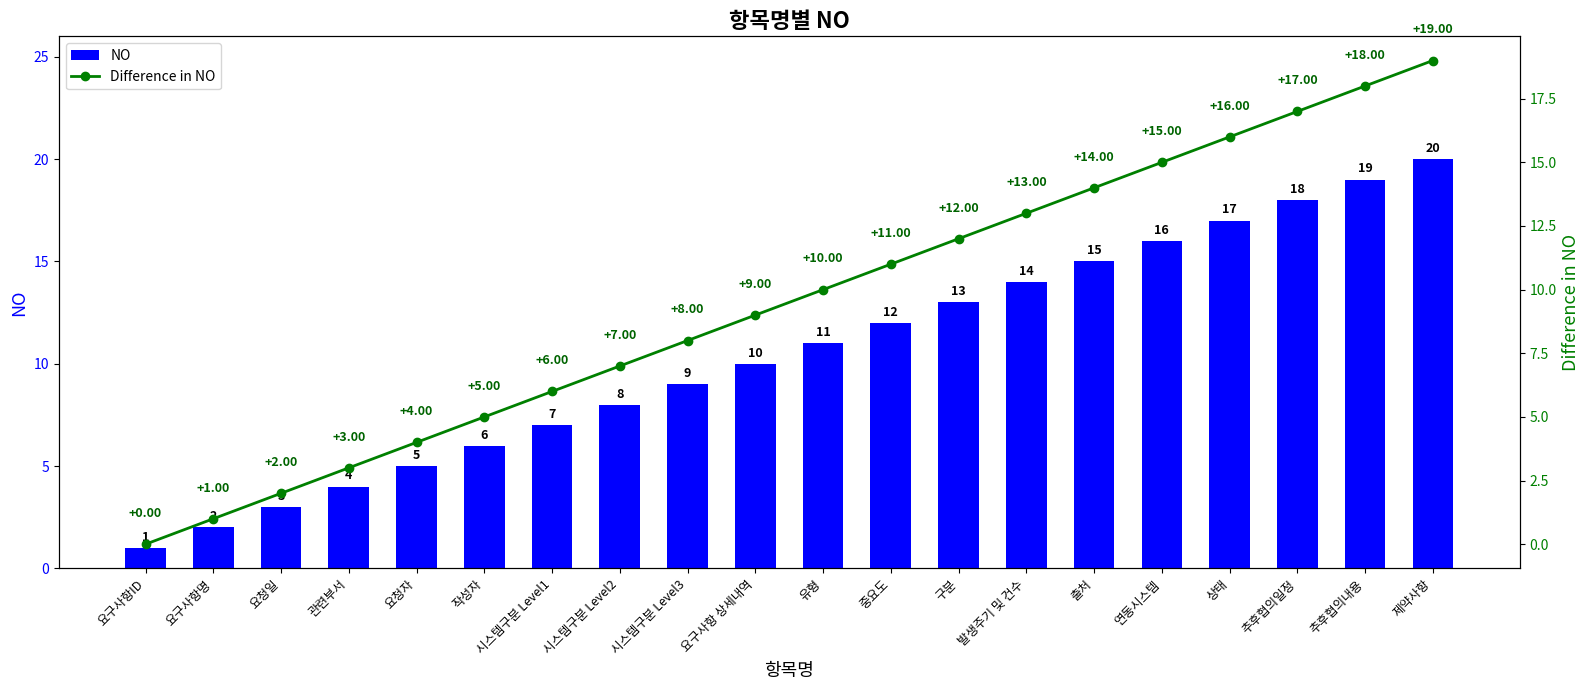

How many values in the NO series exceed 11?

9